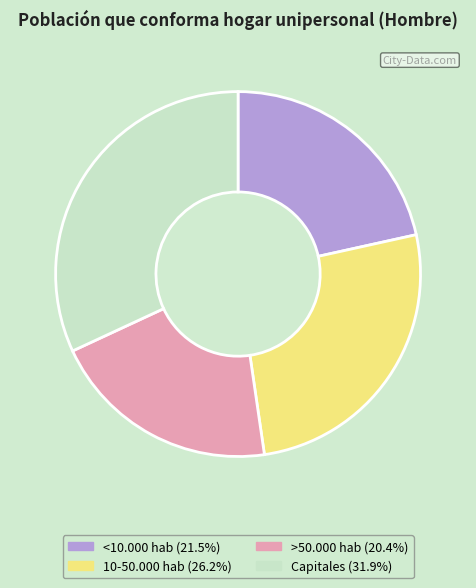

Is there a majority slice in this chart?

No